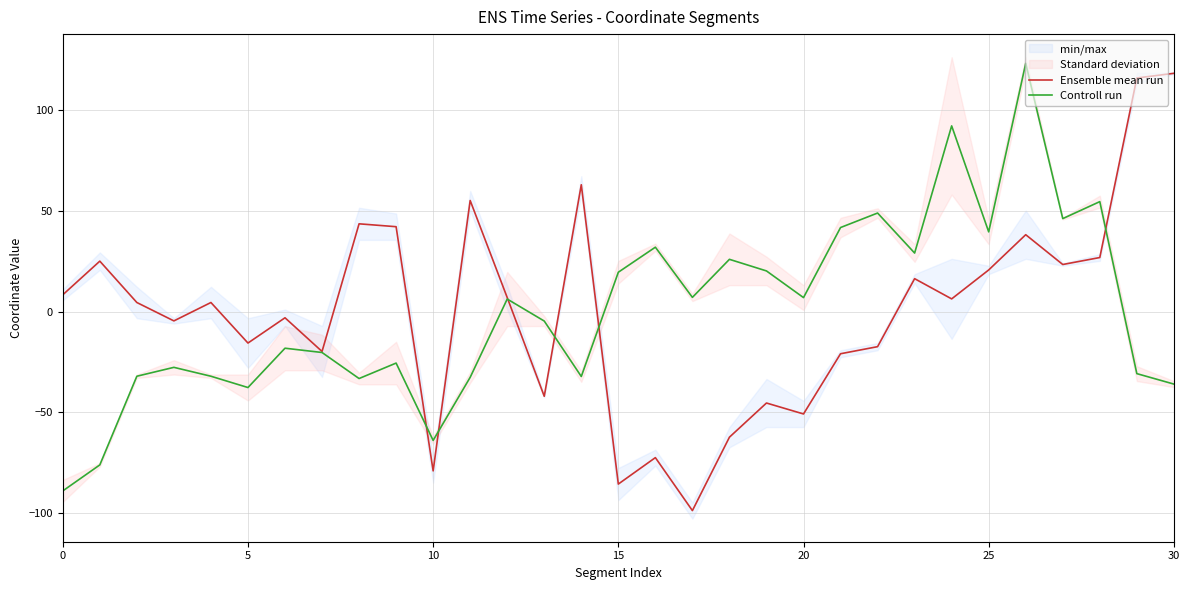

What is the minimum value for Ensemble mean run?

-98.9